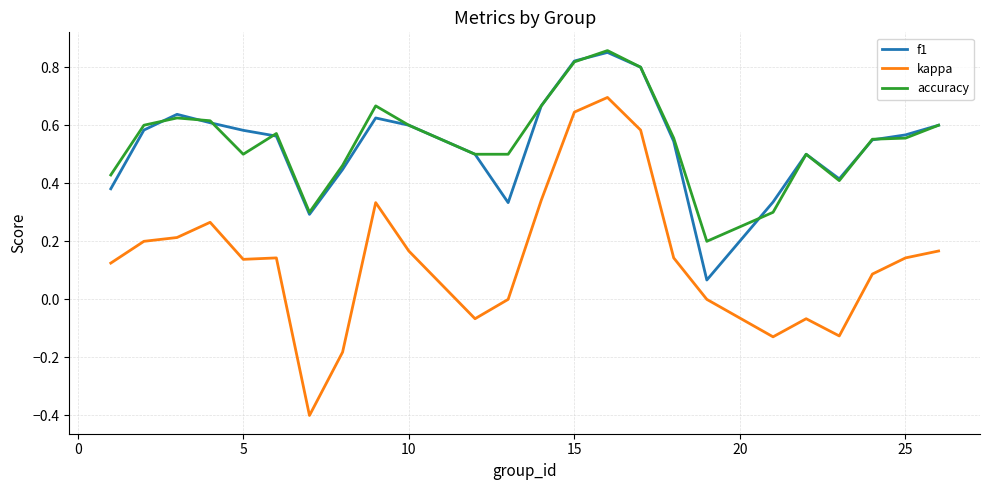

Which series has the widest spread of values?

kappa